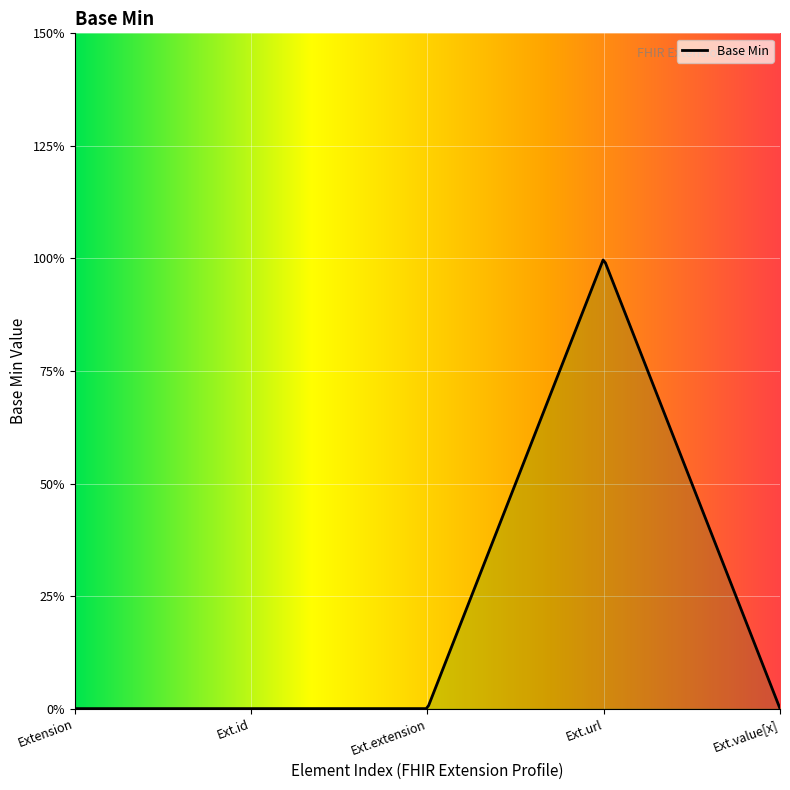

What is the label of the 5th point from the right?

Extension